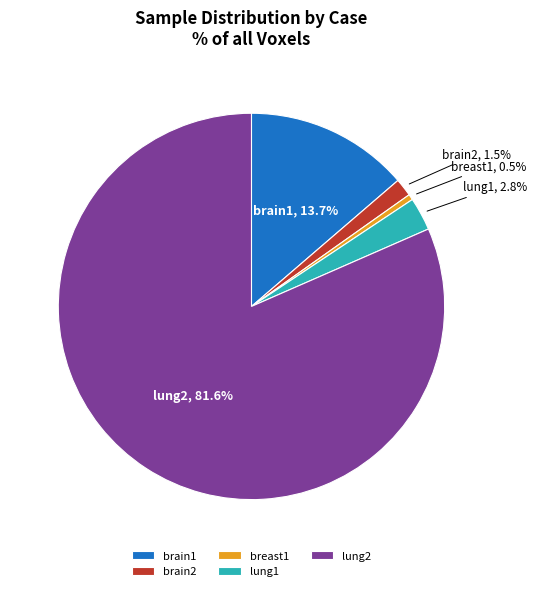

To the nearest percent, what is the difference between the lung1 and breast1 slice percentages?

2%